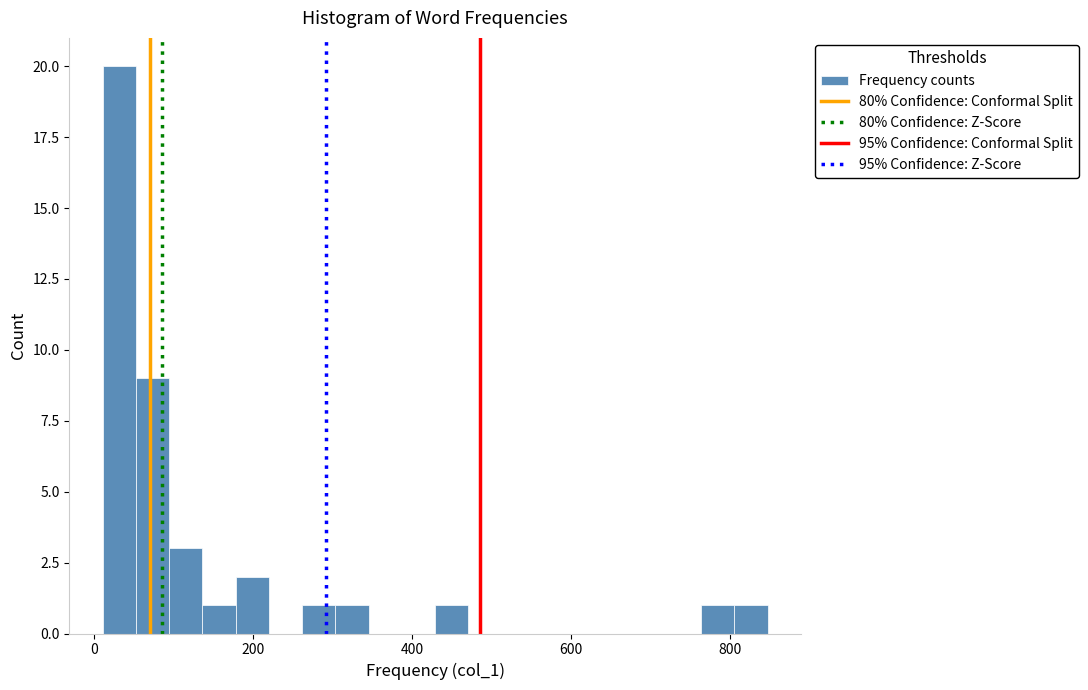

Around what value on the x-axis is the tallest bar? Give the approximate position of its centre, as read against the axis.

40